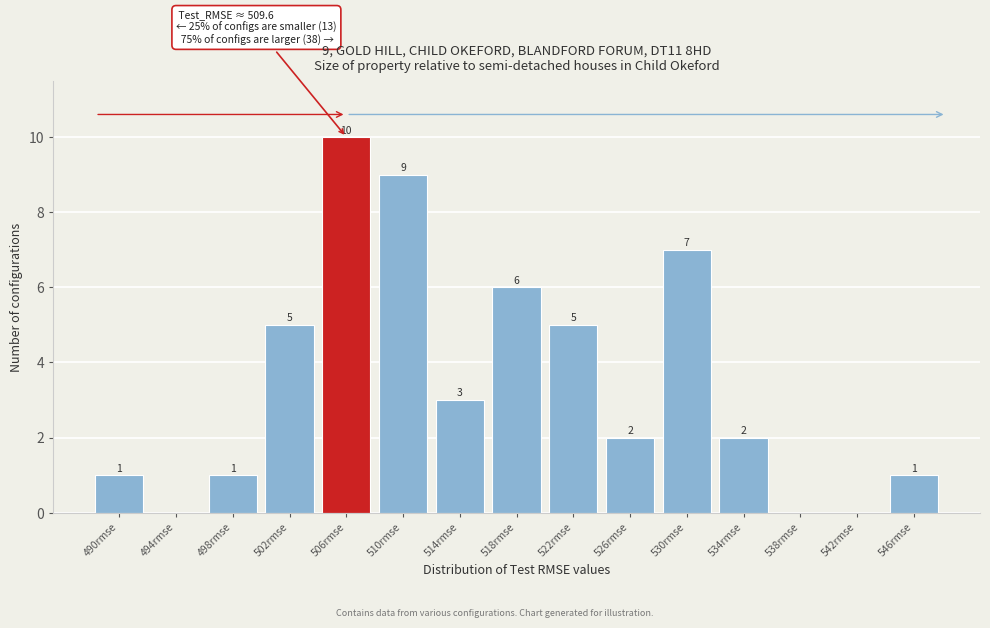

Reading left to right, extract all data points from this chart.

490rmse=1	494rmse=0	498rmse=1	502rmse=5	506rmse=10	510rmse=9	514rmse=3	518rmse=6	522rmse=5	526rmse=2	530rmse=7	534rmse=2	538rmse=0	542rmse=0	546rmse=1